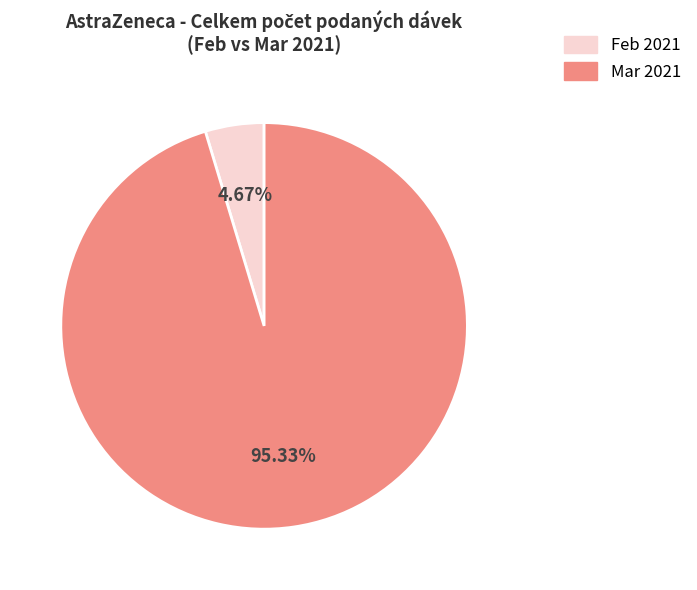

Is there any slice that represents more than half of the pie?

Yes